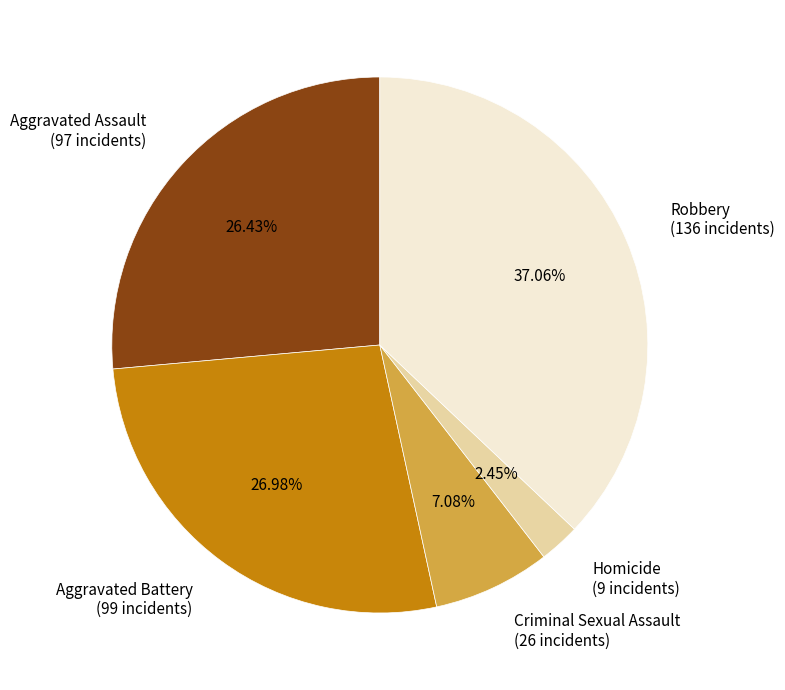

Rank the categories by value from lowest to highest.

Homicide, Criminal Sexual Assault, Aggravated Assault, Aggravated Battery, Robbery